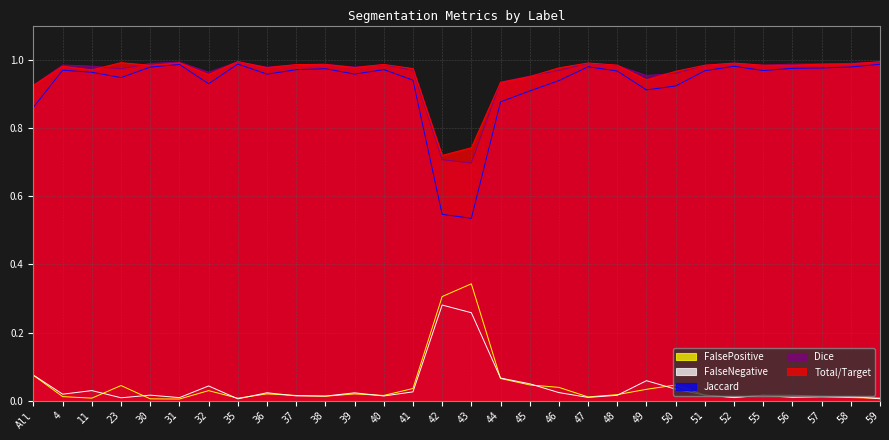

What is the greatest value displayed?

1.0